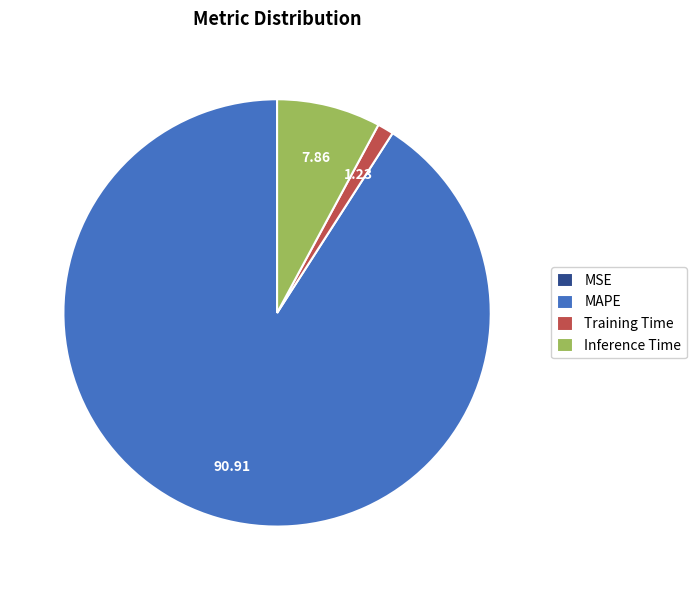

What is the majority slice?

MAPE